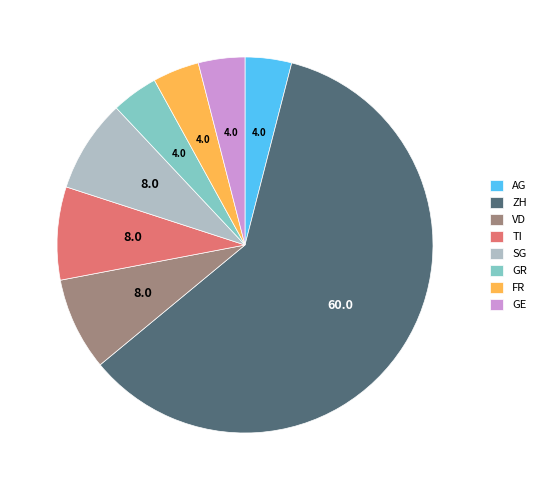

Is the sum of ZH and TI greater than half?

Yes